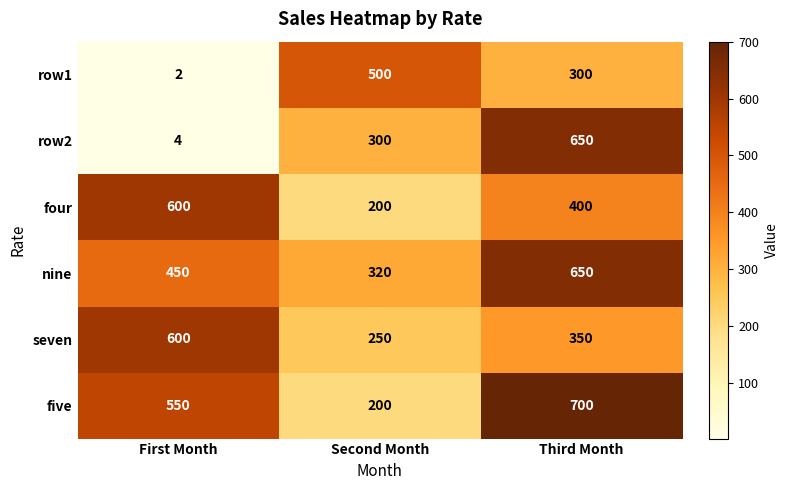

What is the difference between the maximum and minimum values in the nine series?

330